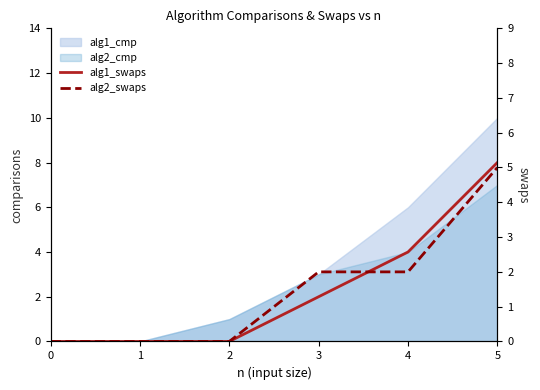

The alg2_swaps series shows 5 at 5. True or false?

True